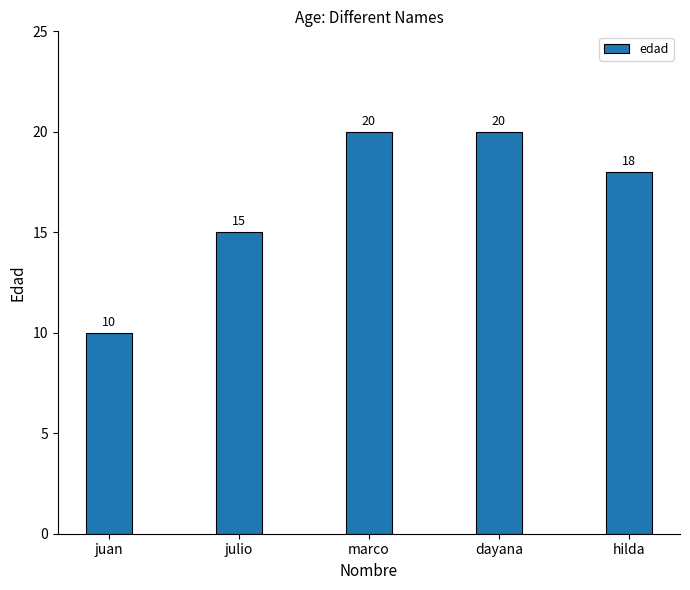

What is the difference between the maximum and minimum values?

10